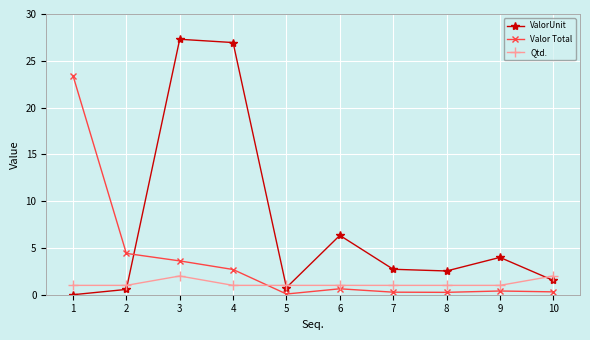

Which series has the largest range (max minus min)?

ValorUnit